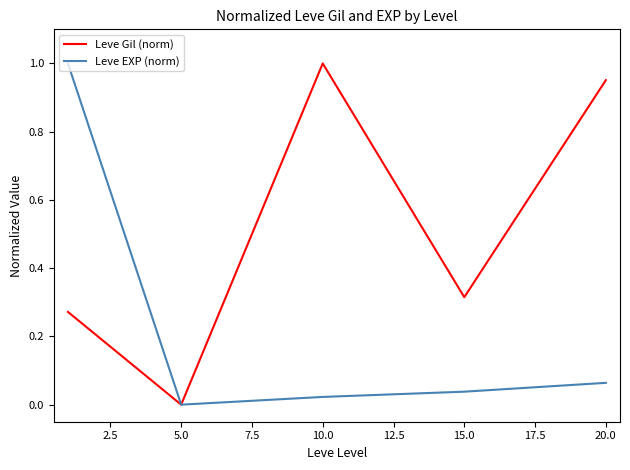

Which series has the largest total across all categories?

Leve Gil (norm)